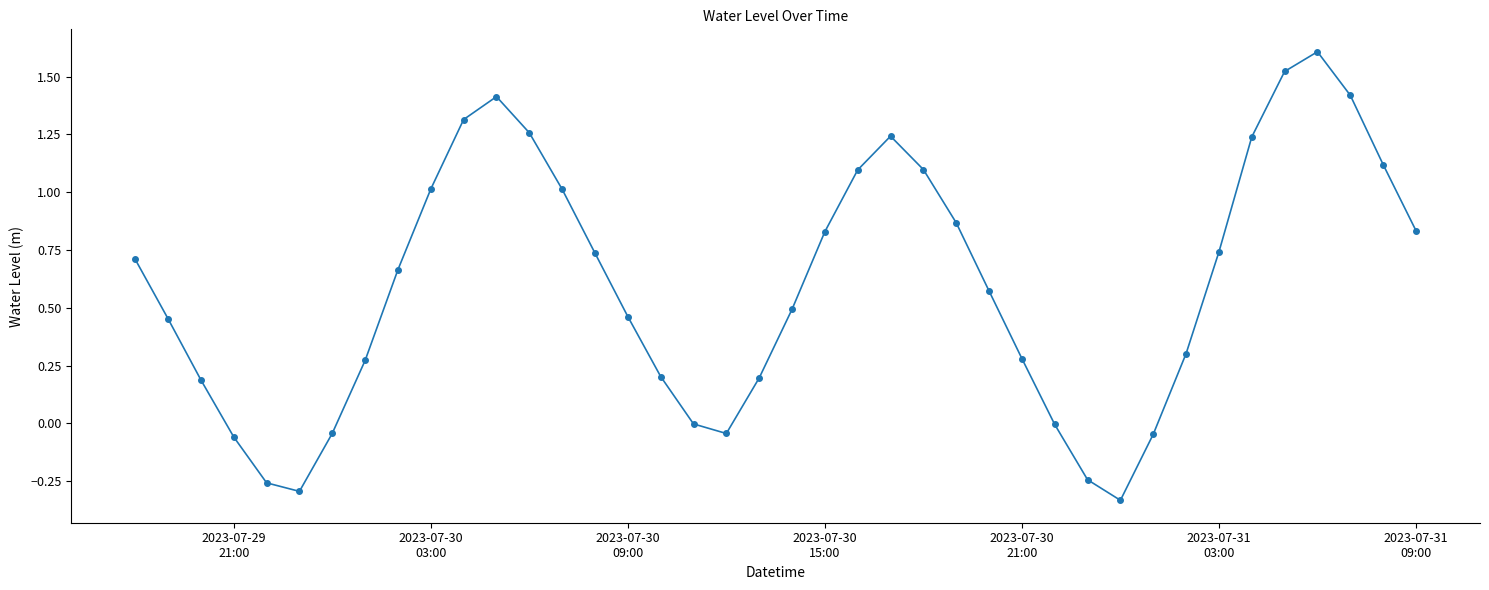

How many interior local valleys (lower than both neighbors) does the data have?

3